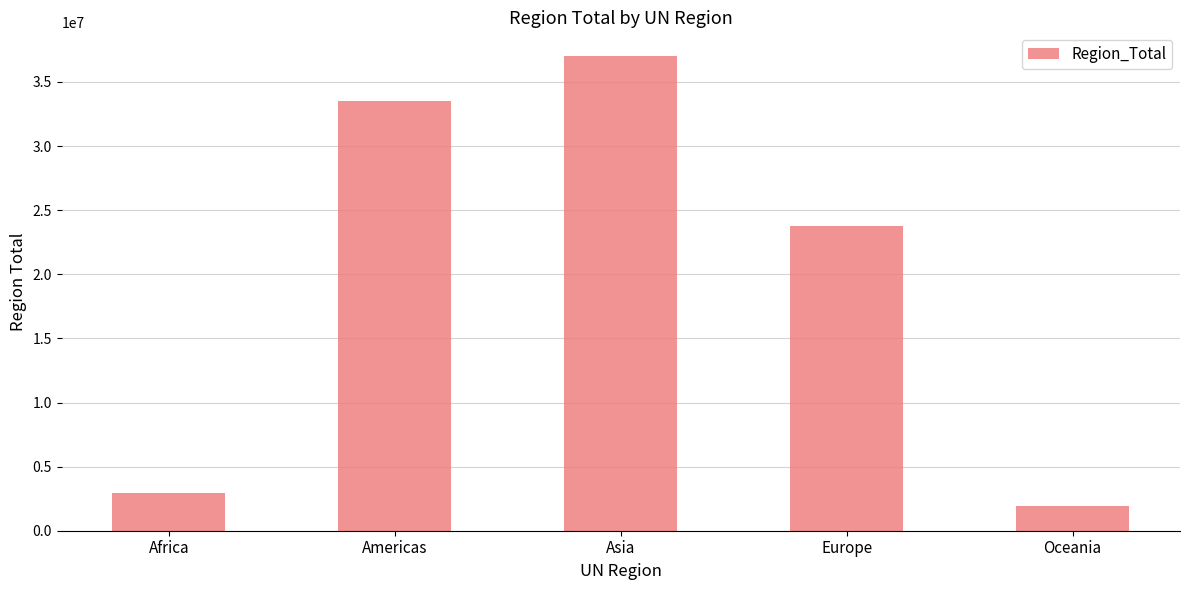

What position from the left is Asia?

3